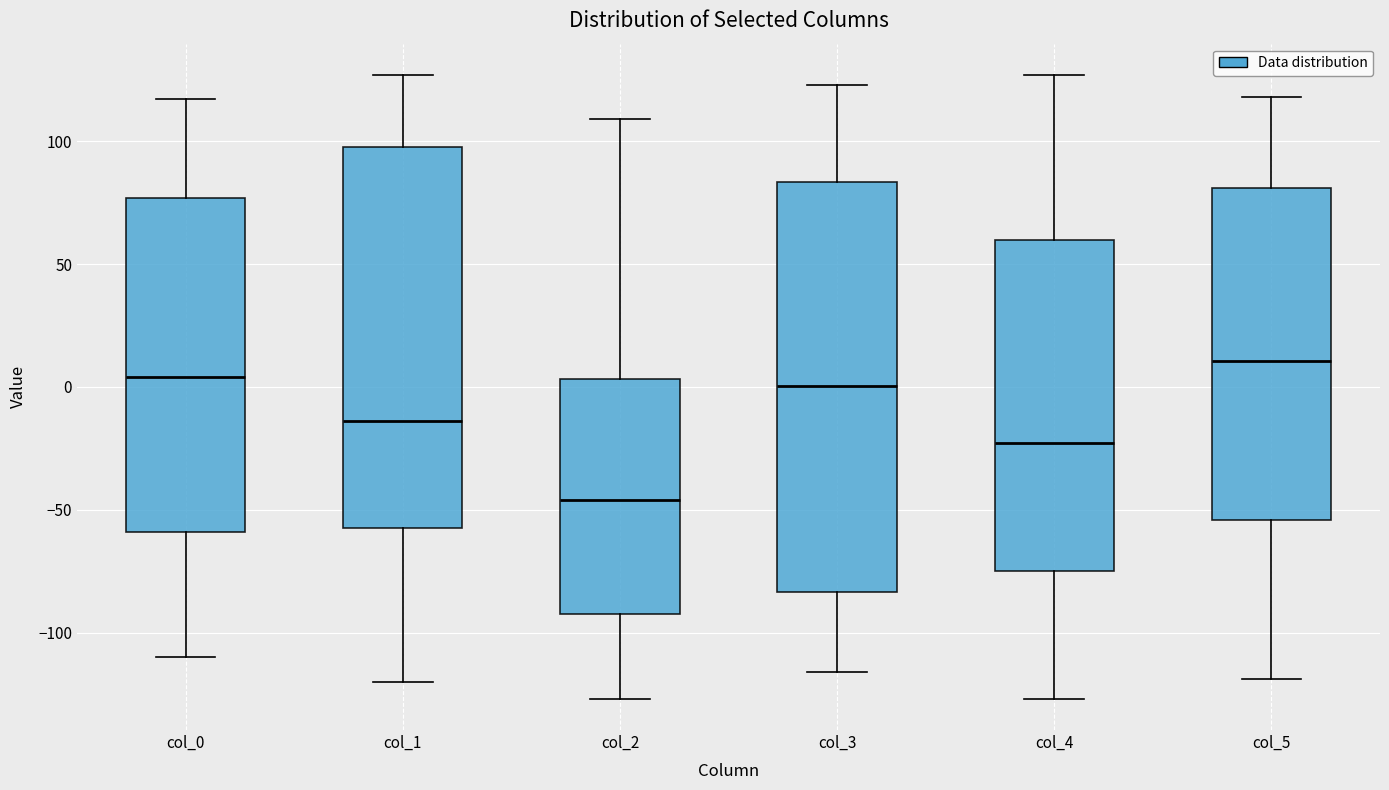

Reading left to right, transcribe this box plot: for each box, give where its median line is, the range the box spans, and where its two whiskers end, as read against the y-axis. The values are not printed on the chart, so give them approximately, as read against the axis.

col_0: median 5, box -60 to 75, whiskers -110 to 115
col_1: median -15, box -55 to 100, whiskers -120 to 125
col_2: median -45, box -90 to 5, whiskers -125 to 110
col_3: median 0, box -85 to 85, whiskers -115 to 125
col_4: median -25, box -75 to 60, whiskers -125 to 125
col_5: median 10, box -55 to 80, whiskers -120 to 120